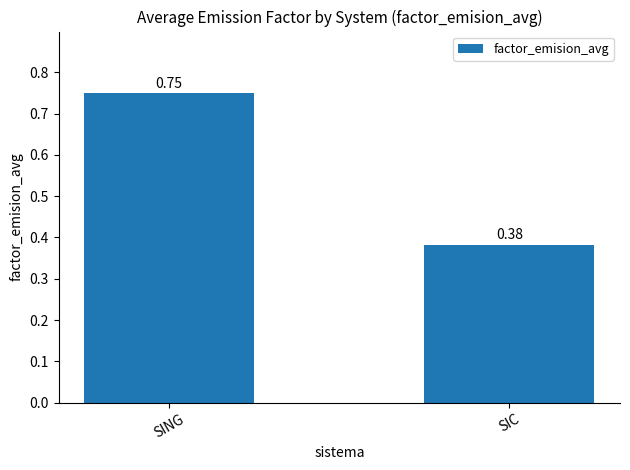

At which label is the value closest to 0?

SIC